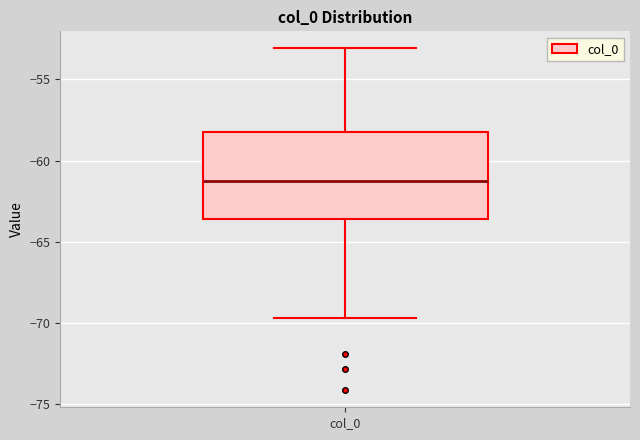

Where does the median line of the box for col_0 sit on the y-axis? The values are not printed on the chart, so give them approximately, as read against the axis.

-61.5